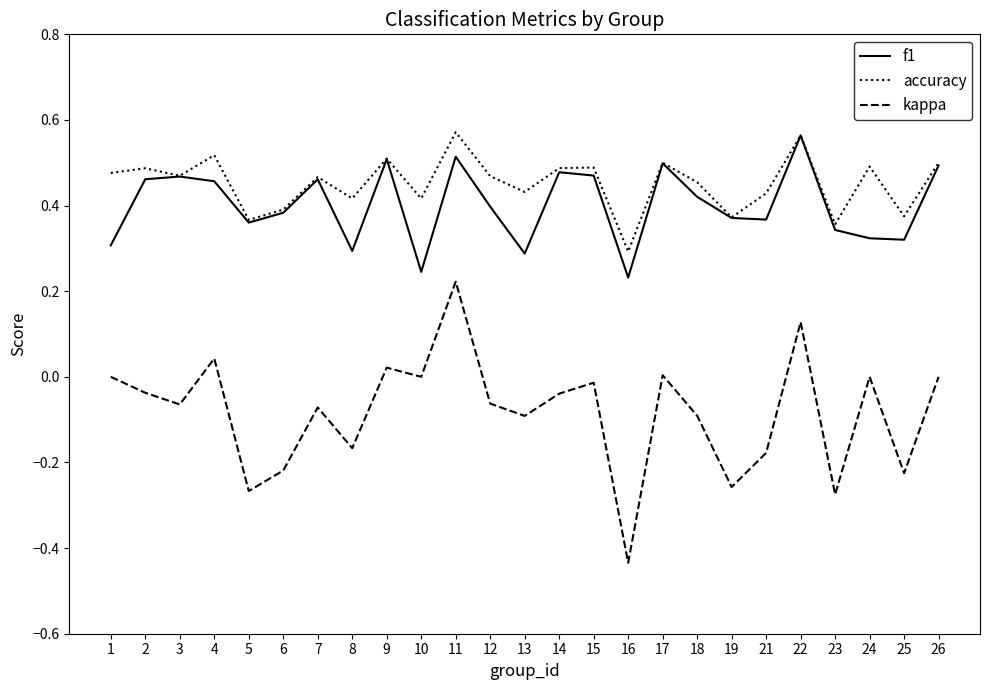

True or false: accuracy and kappa intersect in this chart.

False